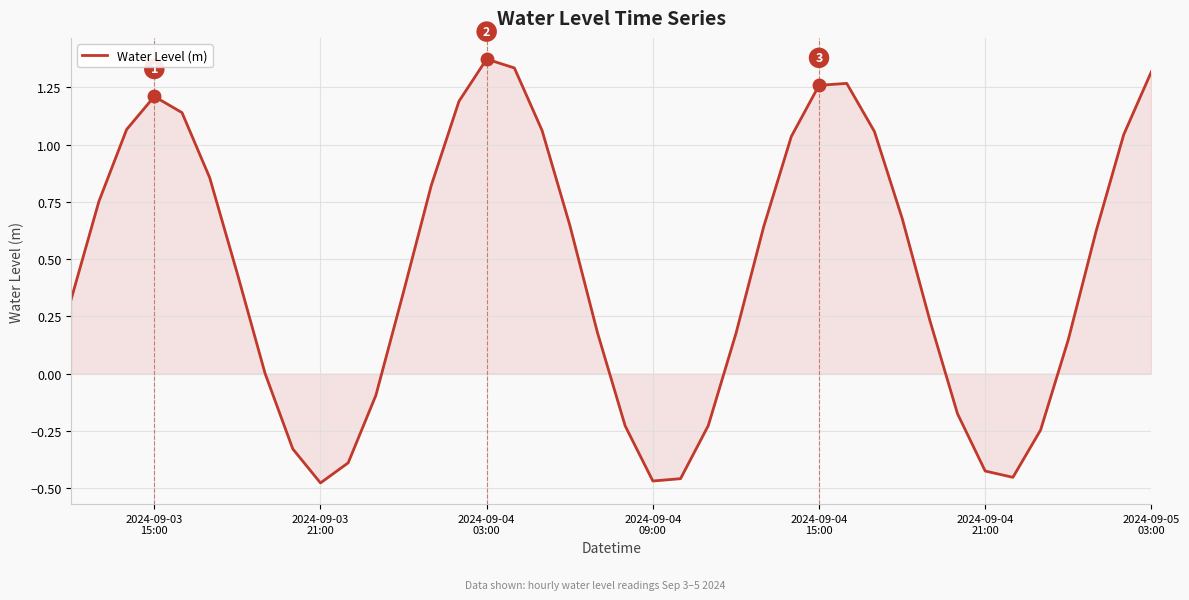

What is the difference between the maximum and minimum values?

1.9